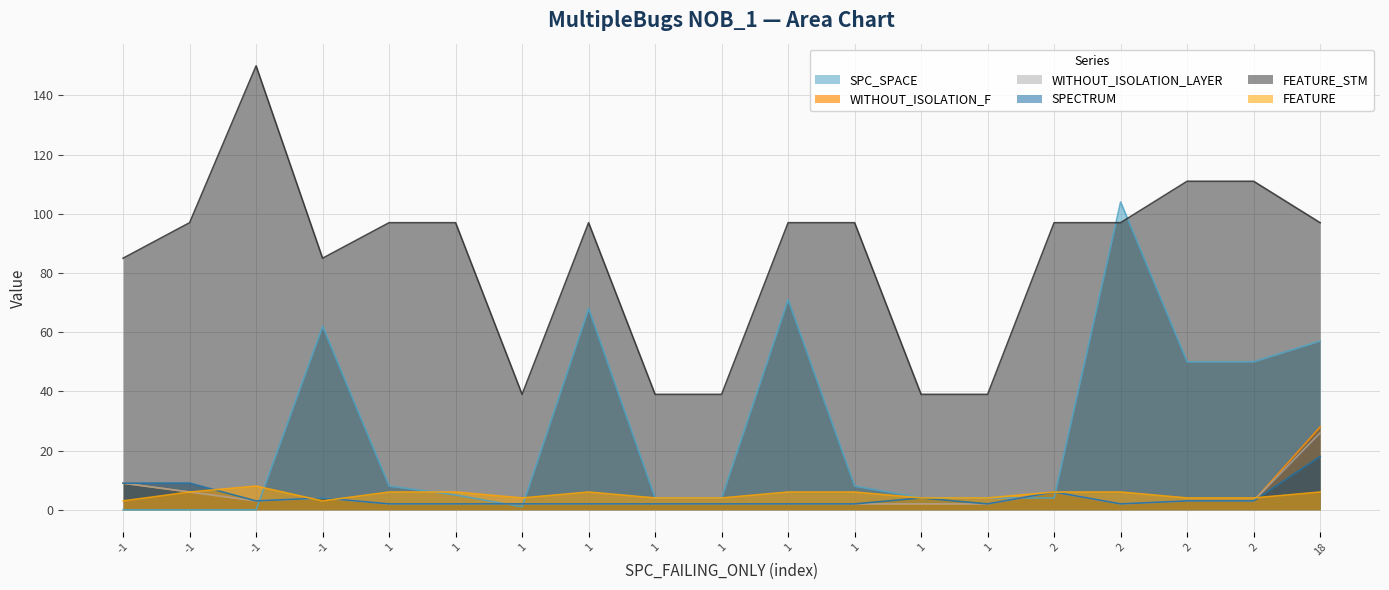

At which category is the sum across all series the highest?

18